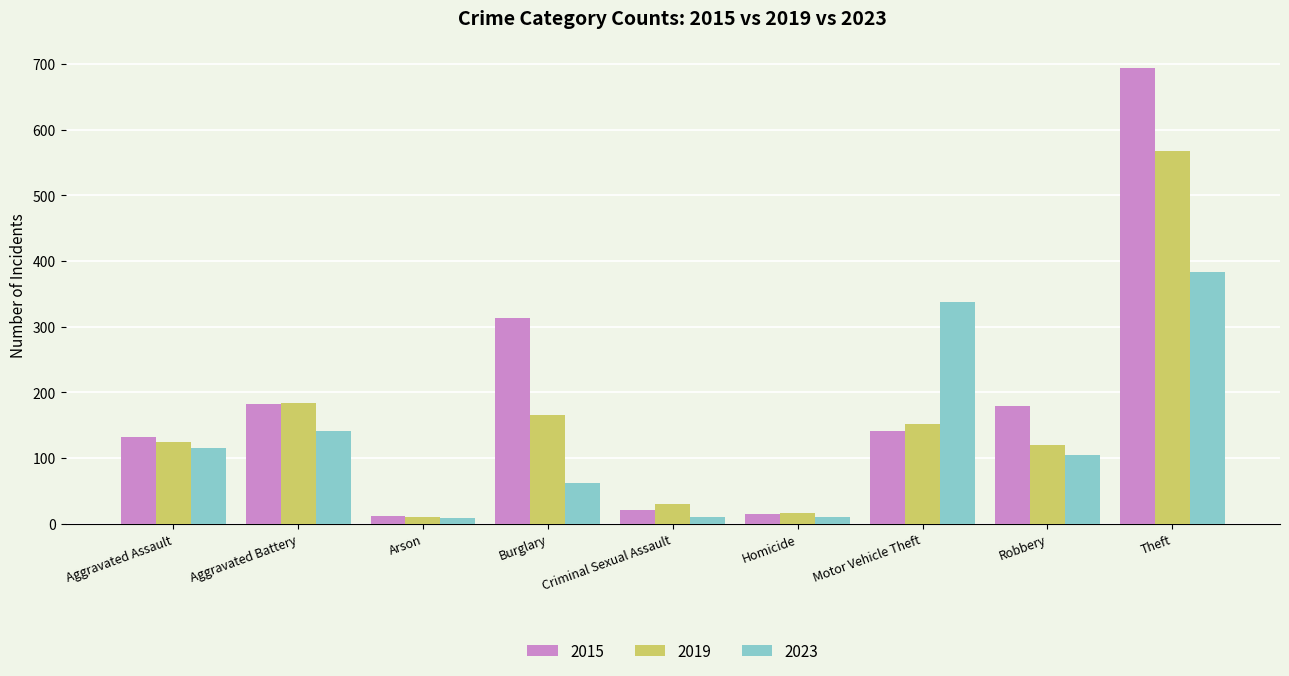

What position from the right is Theft?

1